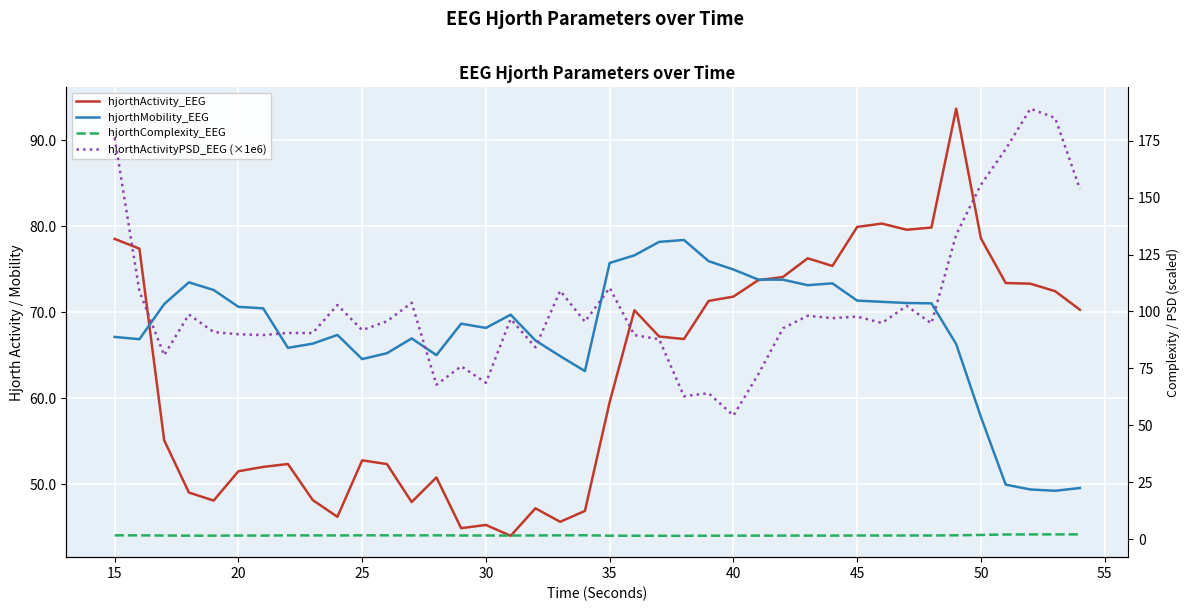

At how many categories does at least one series exceed 118?

7